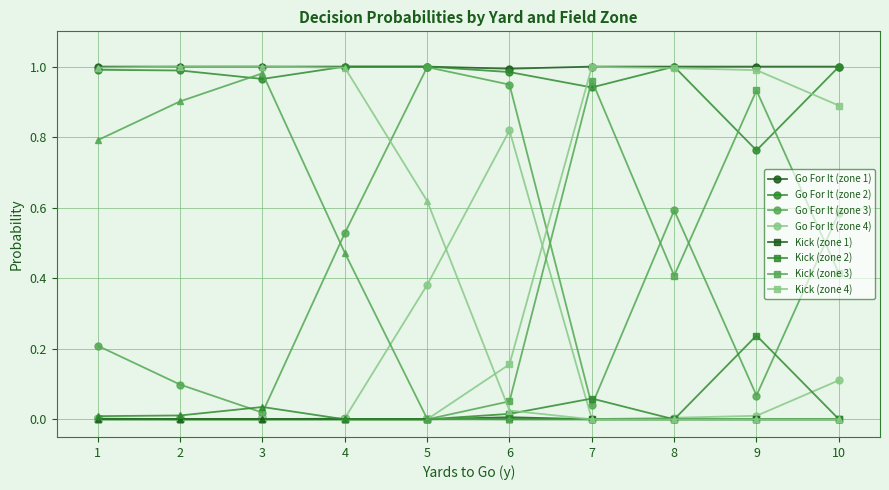

How many lines are shown in the chart?

12